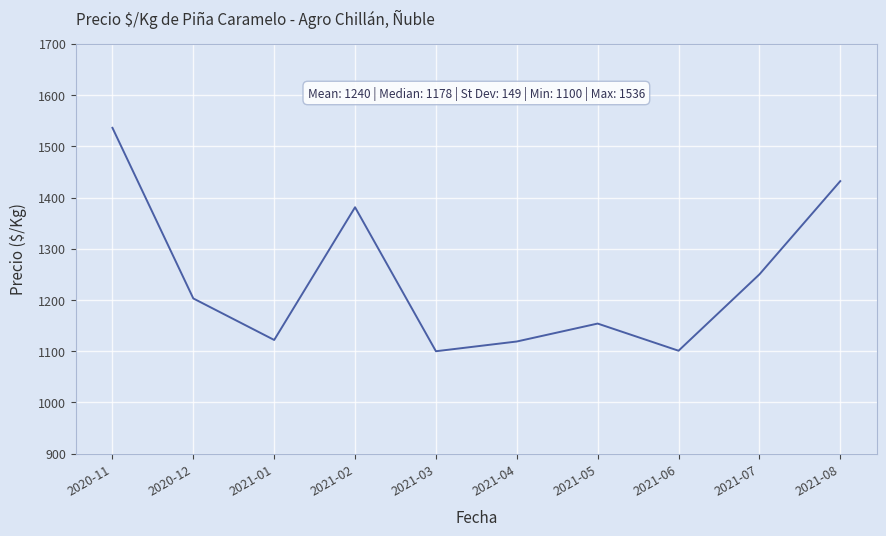

The value at 2020-12 is 1582. True or false?

False